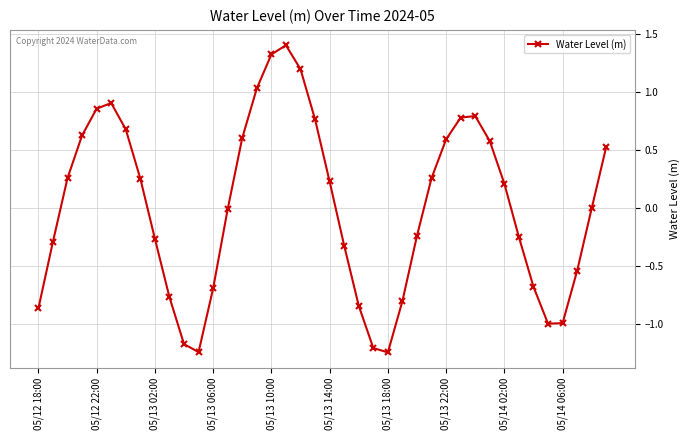

True or false: there are more than 1 points higher than both neighbors.

True